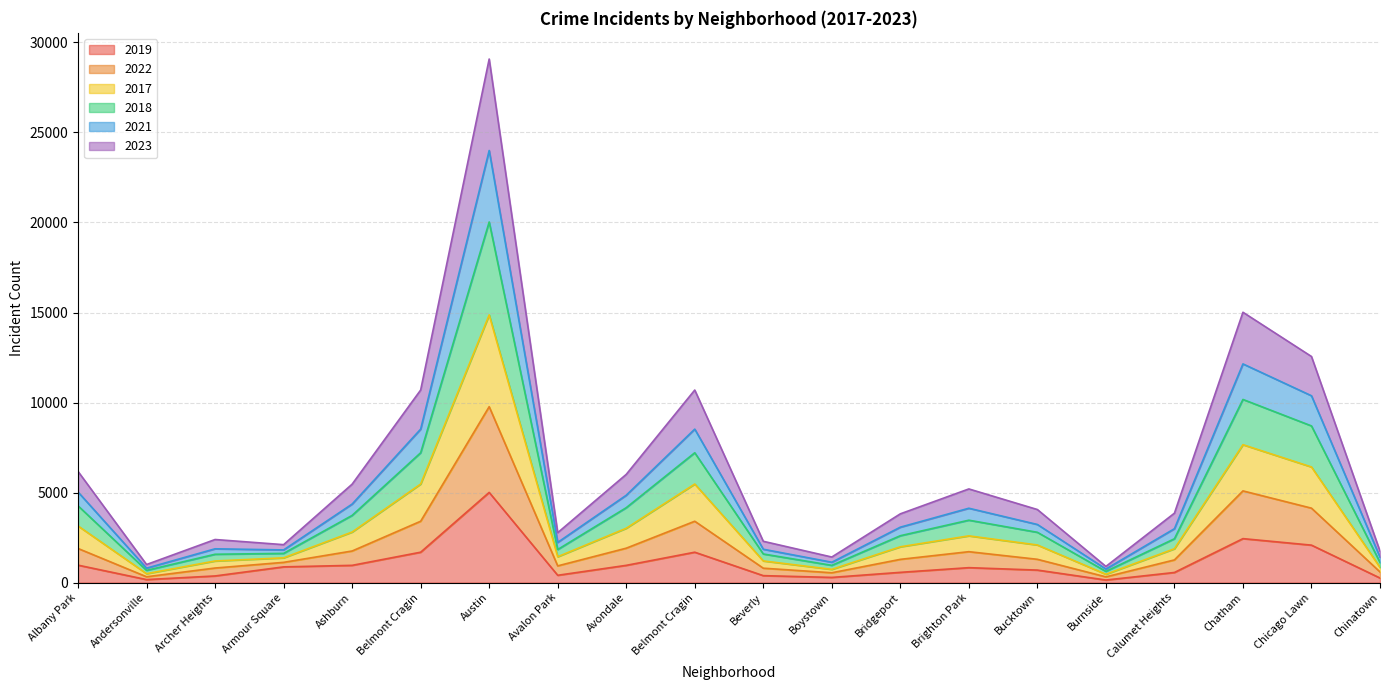

What is the lowest value of the 2023 series?

317